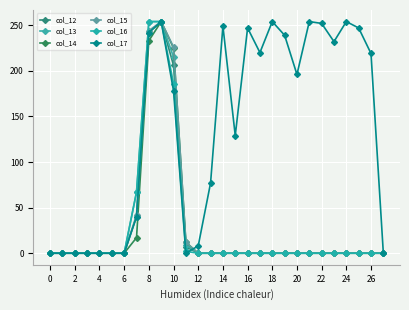

Is this an area chart (filled region under the line)?

No